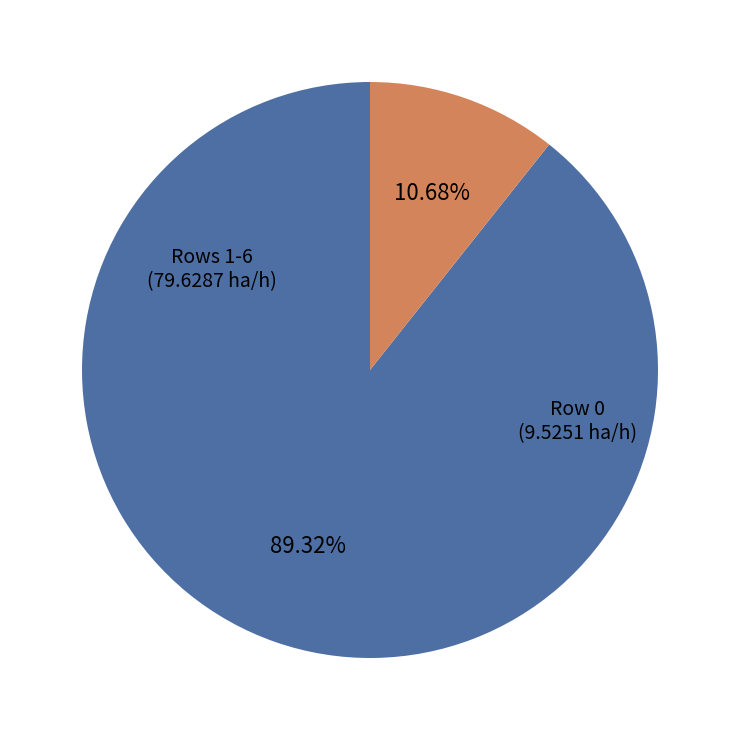

How many slices are in this pie chart?

2